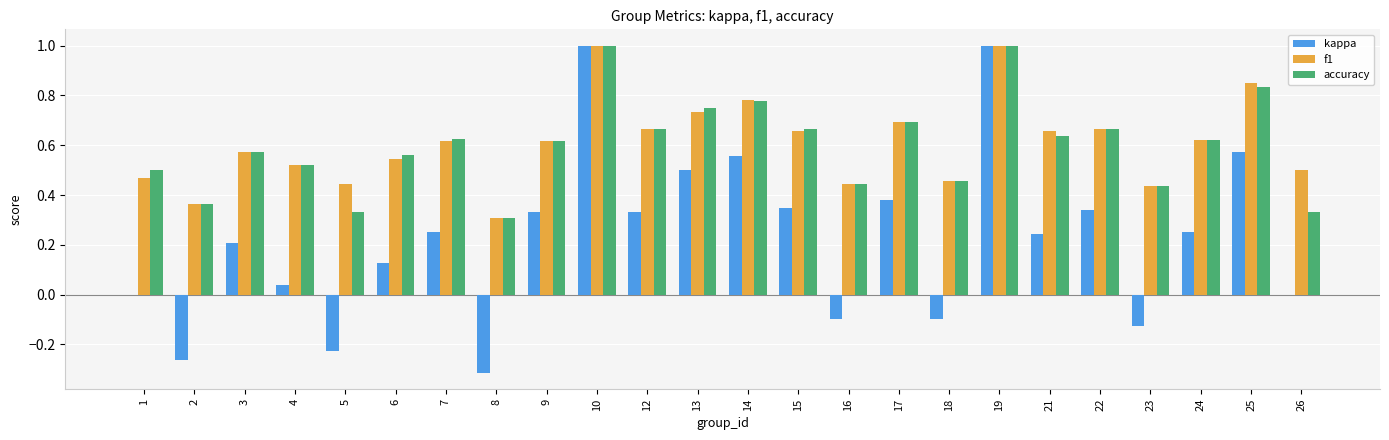

What is the highest value of the f1 series?

1.0